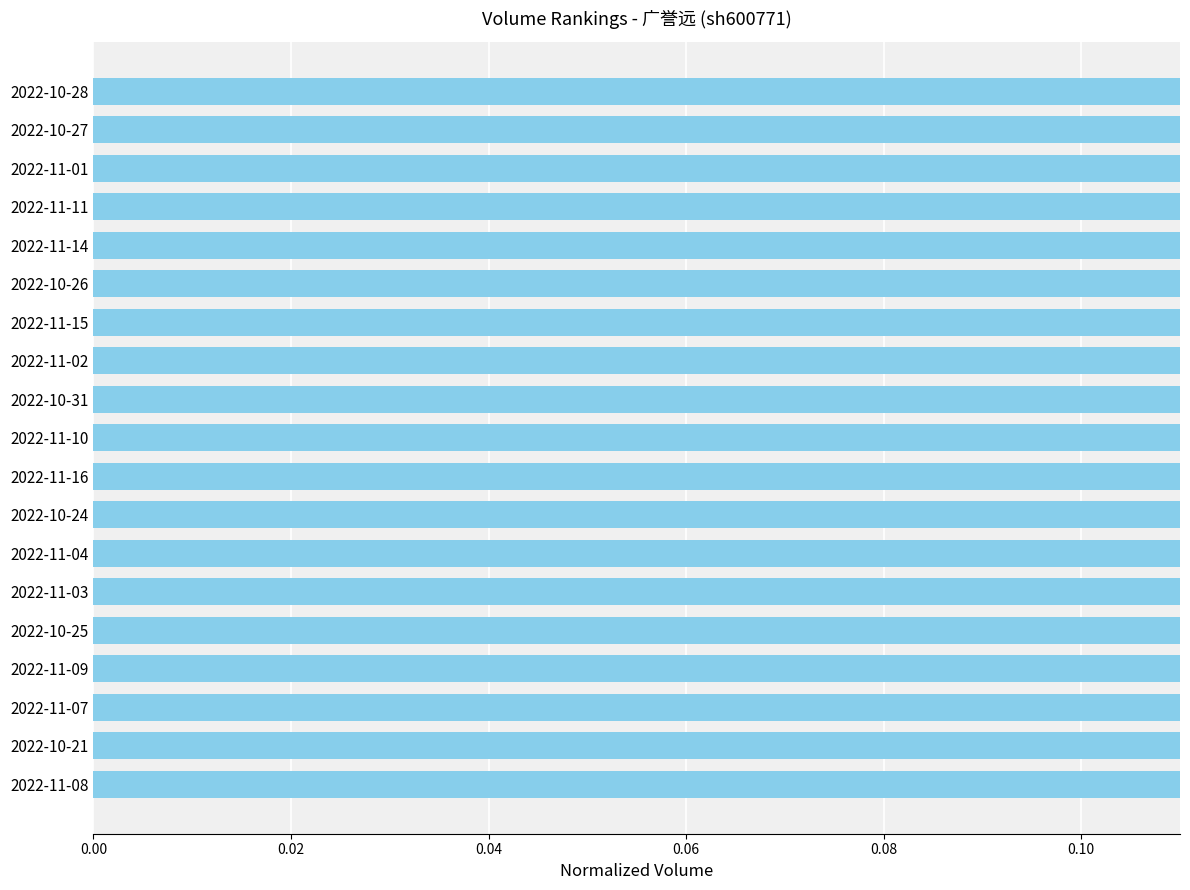

What is the maximum value shown in the chart?

0.9